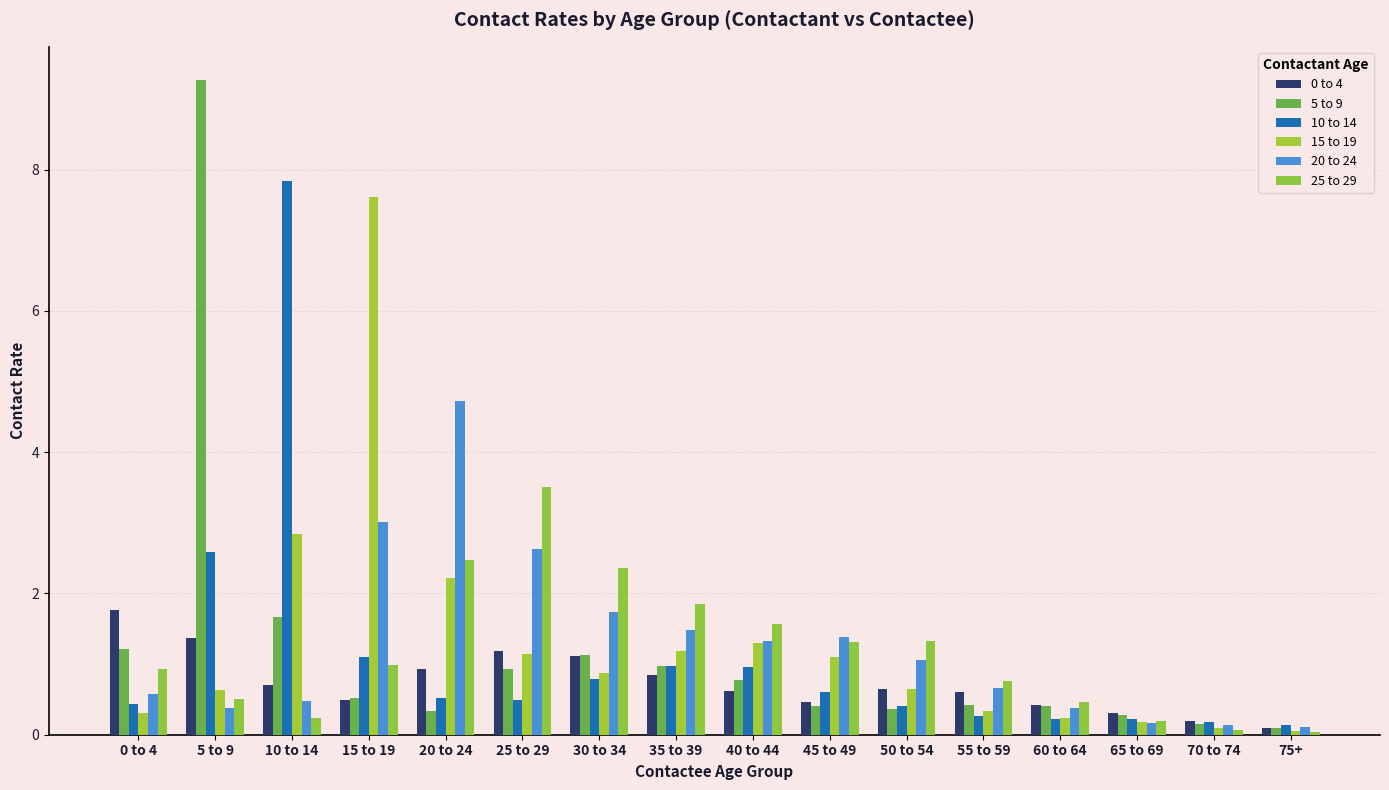

Reading left to right, what are all the values shown in this chart?

0 to 4: 1.8	1.4	0.7	0.5	0.9	1.2	1.1	0.8	0.6	0.5	0.6	0.6	0.4	0.3	0.2	0.1
5 to 9: 1.2	9.3	1.7	0.5	0.3	0.9	1.1	1.0	0.8	0.4	0.4	0.4	0.4	0.3	0.1	0.1
10 to 14: 0.4	2.6	7.8	1.1	0.5	0.5	0.8	1.0	1.0	0.6	0.4	0.3	0.2	0.2	0.2	0.1
15 to 19: 0.3	0.6	2.8	7.6	2.2	1.1	0.9	1.2	1.3	1.1	0.7	0.3	0.2	0.2	0.1	0.1
20 to 24: 0.6	0.4	0.5	3.0	4.7	2.6	1.7	1.5	1.3	1.4	1.1	0.7	0.4	0.2	0.1	0.1
25 to 29: 0.9	0.5	0.2	1.0	2.5	3.5	2.4	1.9	1.6	1.3	1.3	0.8	0.5	0.2	0.1	0.0